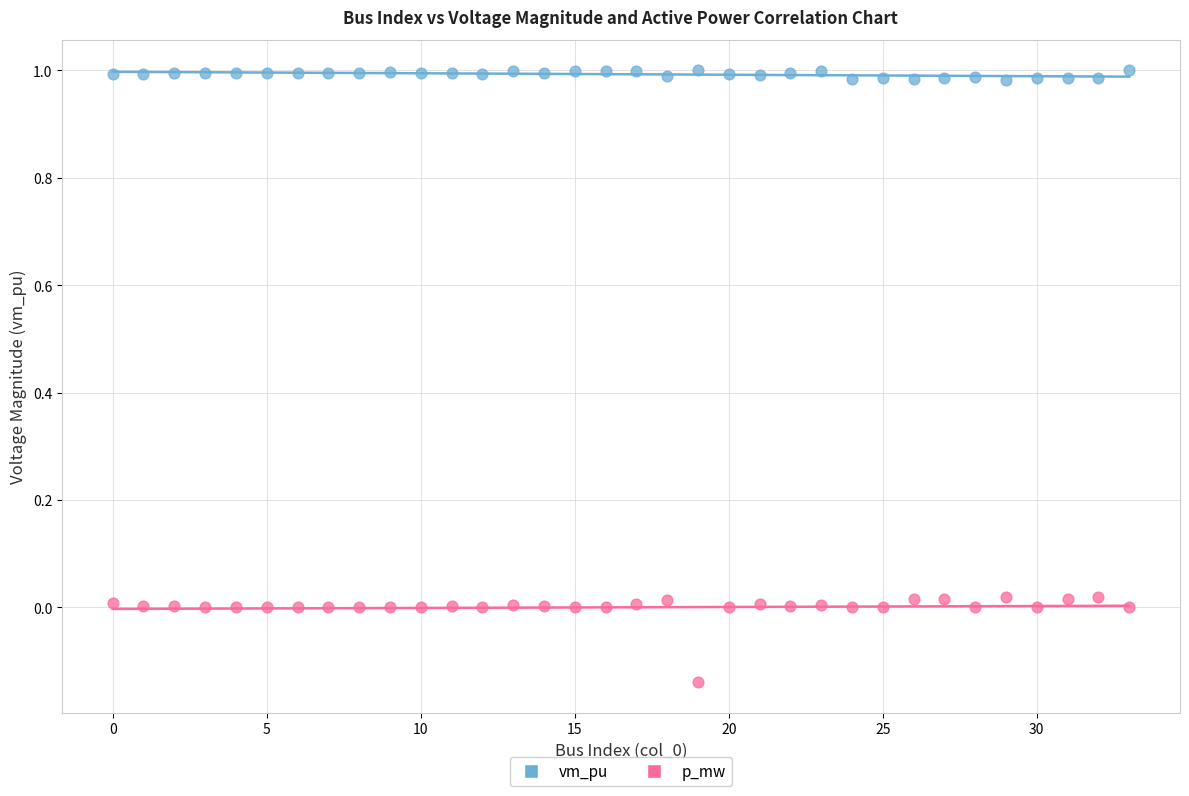

Across all data points, what is the range of Y values (max minus min)?

1.1